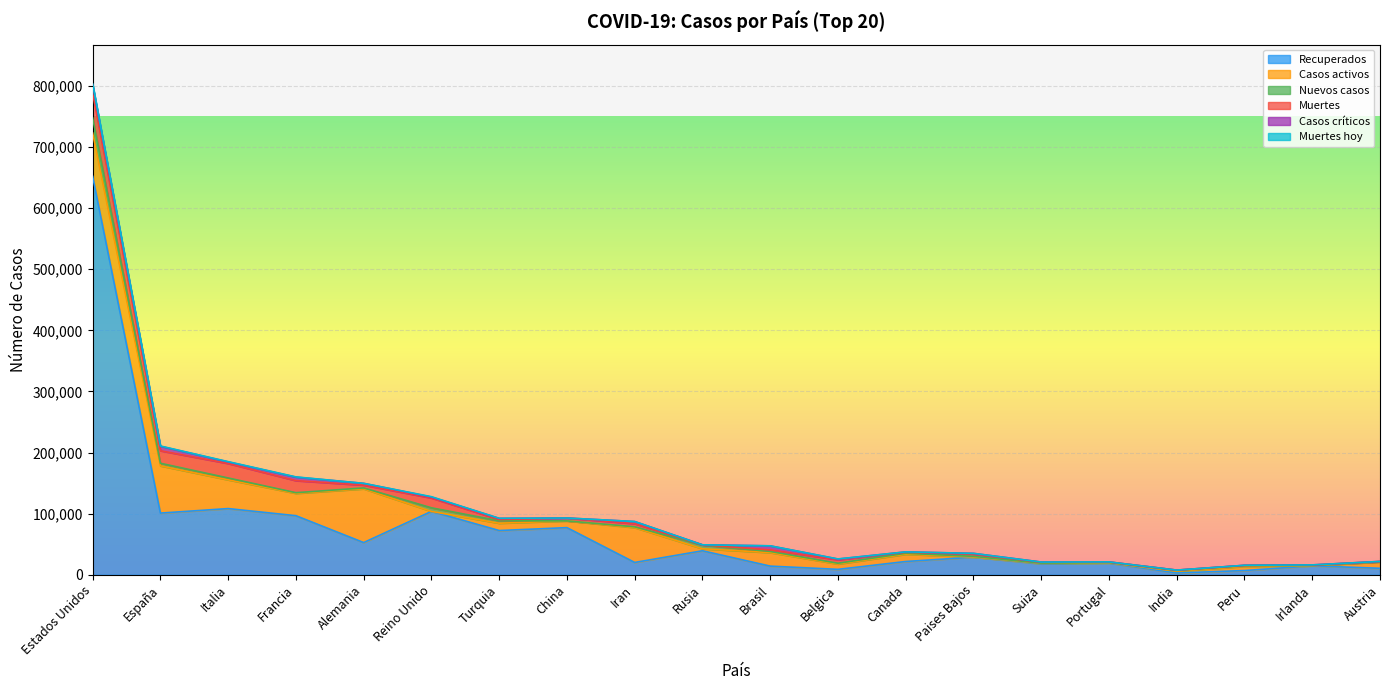

Rank the series at Irlanda from highest to lowest value.

Recuperados, Muertes, Nuevos casos, Casos críticos, Casos activos, Muertes hoy